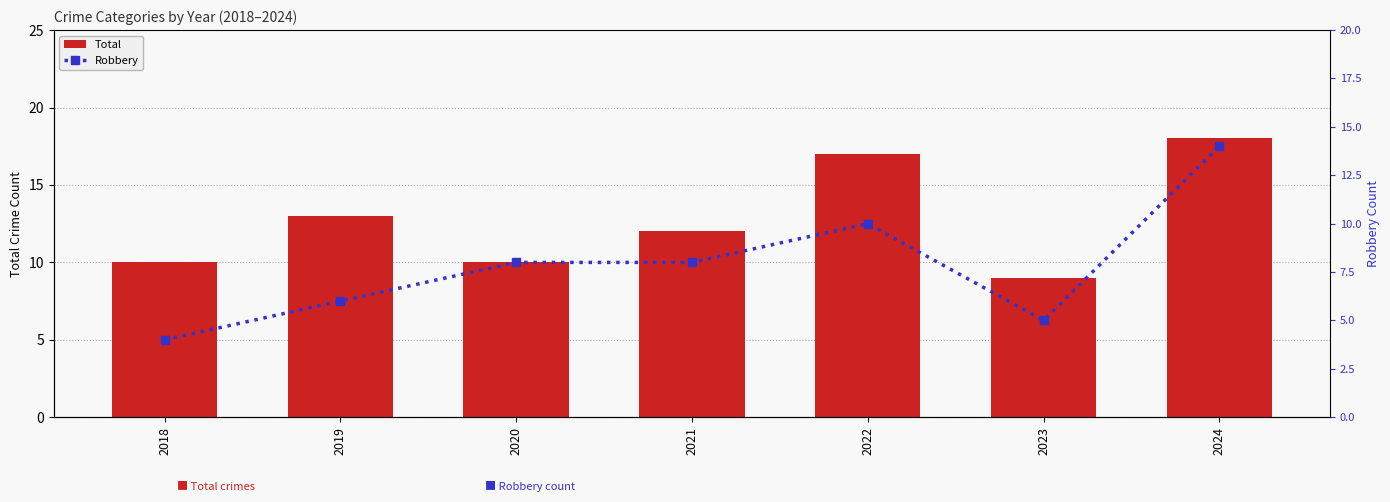

The value of Robbery at 2018 is 4. True or false?

True